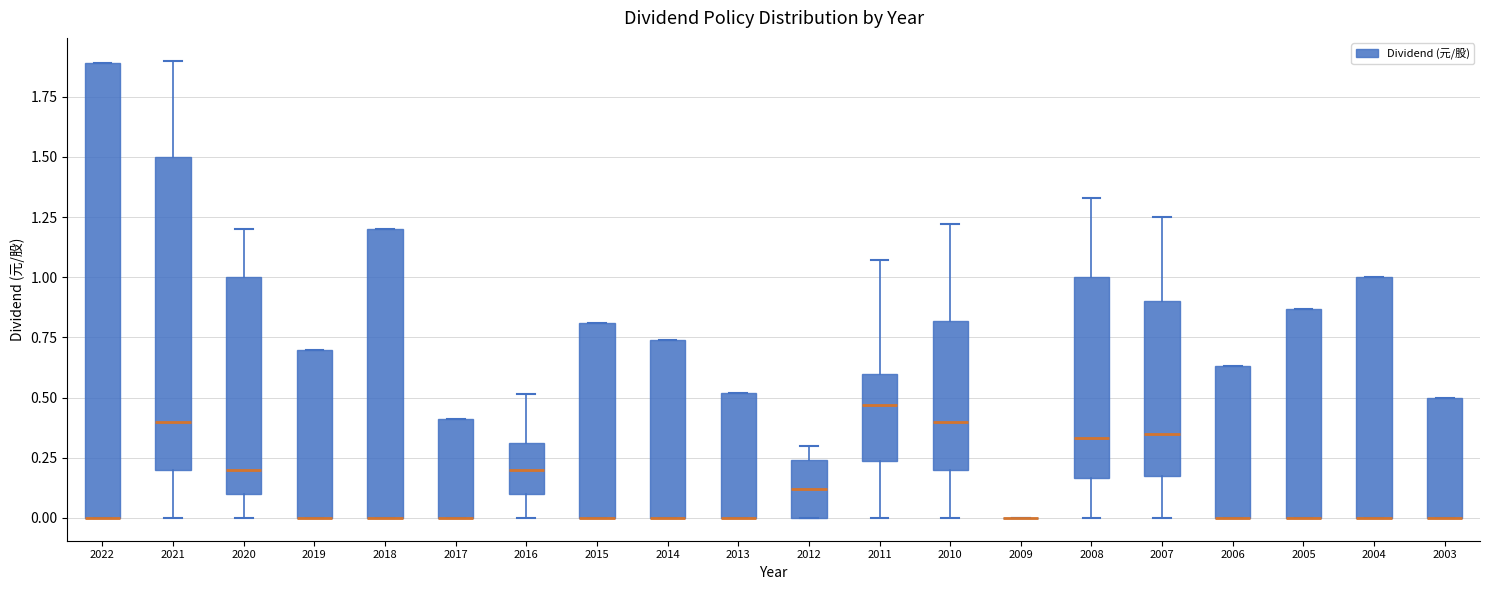

Reading left to right, read every box against the y-axis: the position of its median line, the range the box covers, and the ends of its whiskers. The values are not printed on the chart, so give them approximately, as read against the axis.

2022: median 0.00 (drawn on the box's lower edge), box 0.00 to 1.90, whiskers 0.00 to 1.90
2021: median 0.40, box 0.20 to 1.50, whiskers 0.00 to 1.90
2020: median 0.20, box 0.10 to 1.00, whiskers 0.00 to 1.20
2019: median 0.00 (drawn on the box's lower edge), box 0.00 to 0.70, whiskers 0.00 to 0.70
2018: median 0.00 (drawn on the box's lower edge), box 0.00 to 1.20, whiskers 0.00 to 1.20
2017: median 0.00 (drawn on the box's lower edge), box 0.00 to 0.40, whiskers 0.00 to 0.40
2016: median 0.20, box 0.10 to 0.30, whiskers 0.00 to 0.50
2015: median 0.00 (drawn on the box's lower edge), box 0.00 to 0.80, whiskers 0.00 to 0.80
2014: median 0.00 (drawn on the box's lower edge), box 0.00 to 0.75, whiskers 0.00 to 0.75
2013: median 0.00 (drawn on the box's lower edge), box 0.00 to 0.50, whiskers 0.00 to 0.50
2012: median 0.10, box 0.00 to 0.25, whiskers 0.00 to 0.30
2011: median 0.45, box 0.25 to 0.60, whiskers 0.00 to 1.05
2010: median 0.40, box 0.20 to 0.80, whiskers 0.00 to 1.20
2009: box collapsed to a line at 0.00, whiskers 0.00 to 0.00
2008: median 0.35, box 0.15 to 1.00, whiskers 0.00 to 1.35
2007: median 0.35, box 0.20 to 0.90, whiskers 0.00 to 1.25
2006: median 0.00 (drawn on the box's lower edge), box 0.00 to 0.65, whiskers 0.00 to 0.65
2005: median 0.00 (drawn on the box's lower edge), box 0.00 to 0.85, whiskers 0.00 to 0.85
2004: median 0.00 (drawn on the box's lower edge), box 0.00 to 1.00, whiskers 0.00 to 1.00
2003: median 0.00 (drawn on the box's lower edge), box 0.00 to 0.50, whiskers 0.00 to 0.50